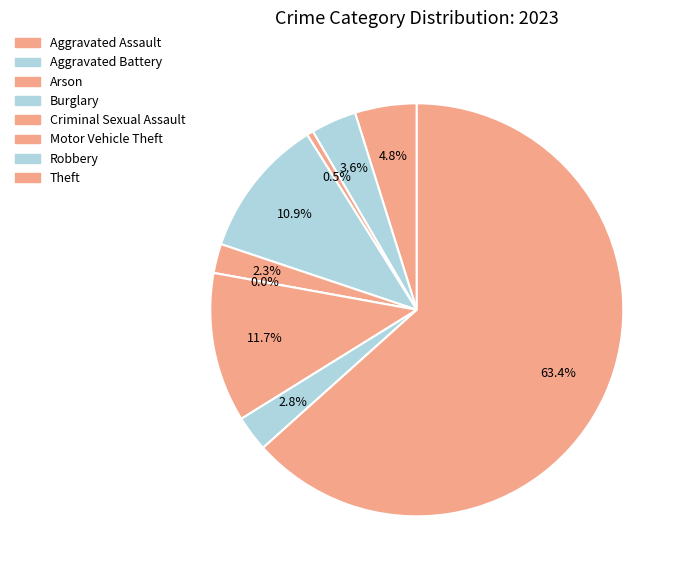

What is the change in value from Aggravated Battery to Criminal Sexual Assault?

-5